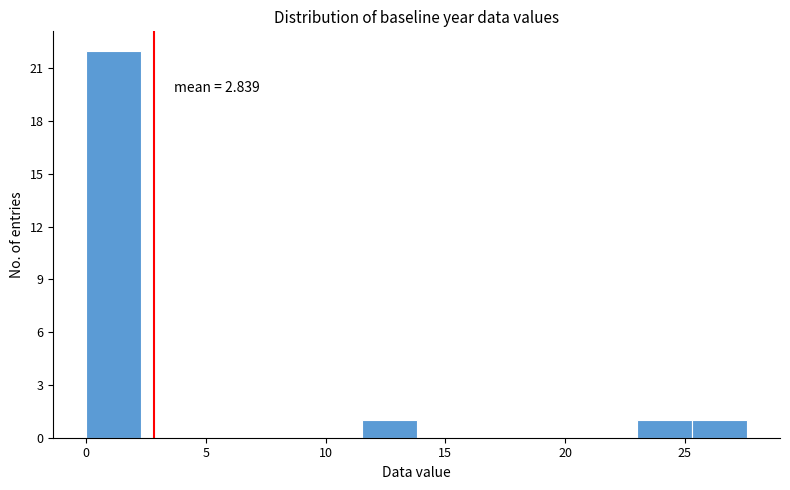

Which range on the x-axis has the tallest bar?

0.0 to 2.3